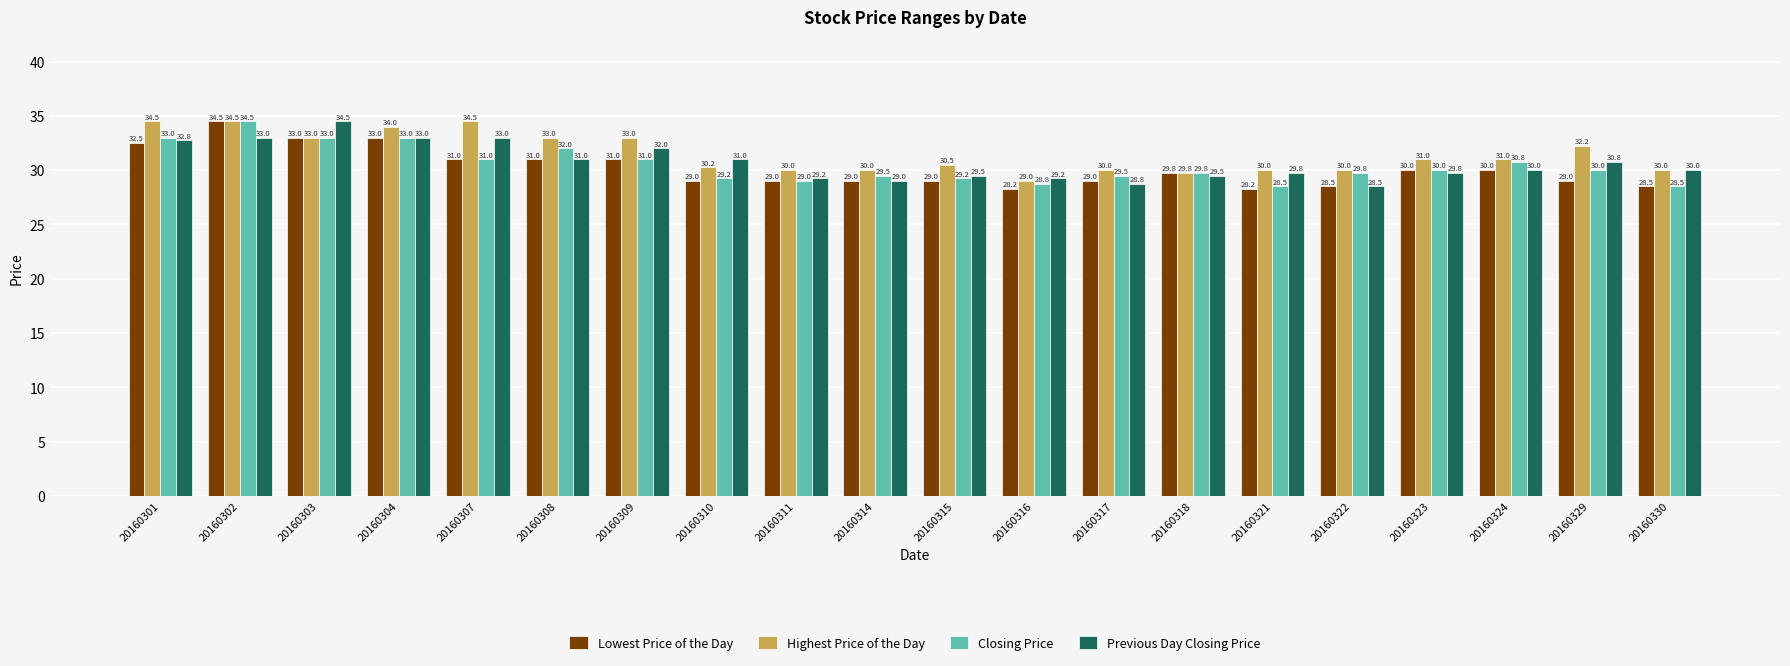

At which label does Lowest Price of the Day first exceed 29?

20160301